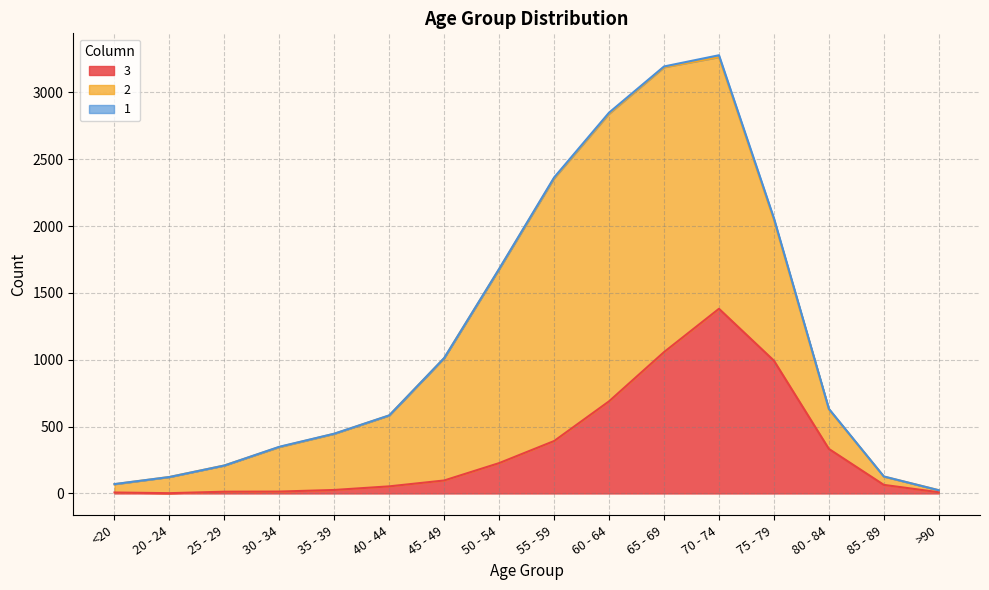

Which series has the largest total across all categories?

2